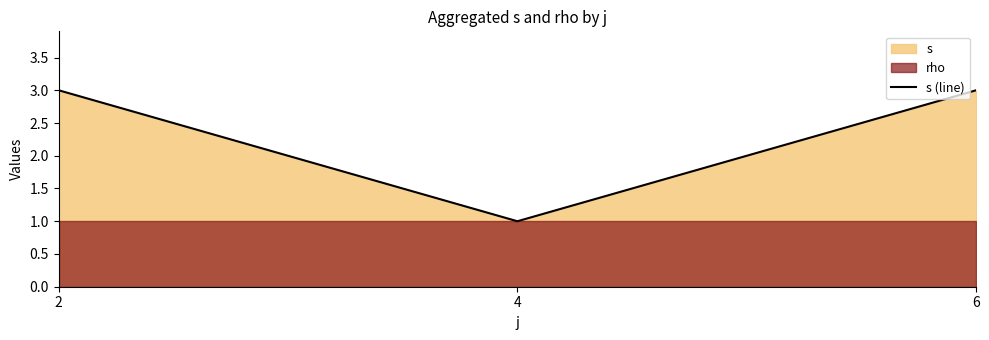

What is the highest value of the s (line) series?

3